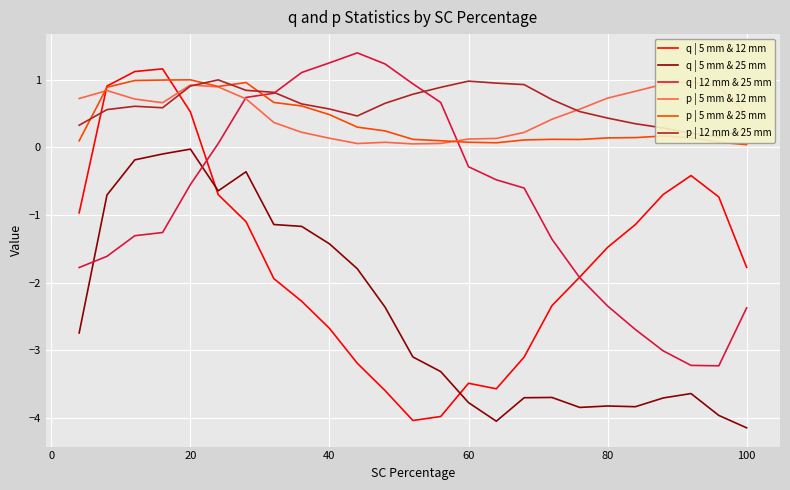

Is it true that q | 5 mm & 12 mm equals -6.3 at 60?

False